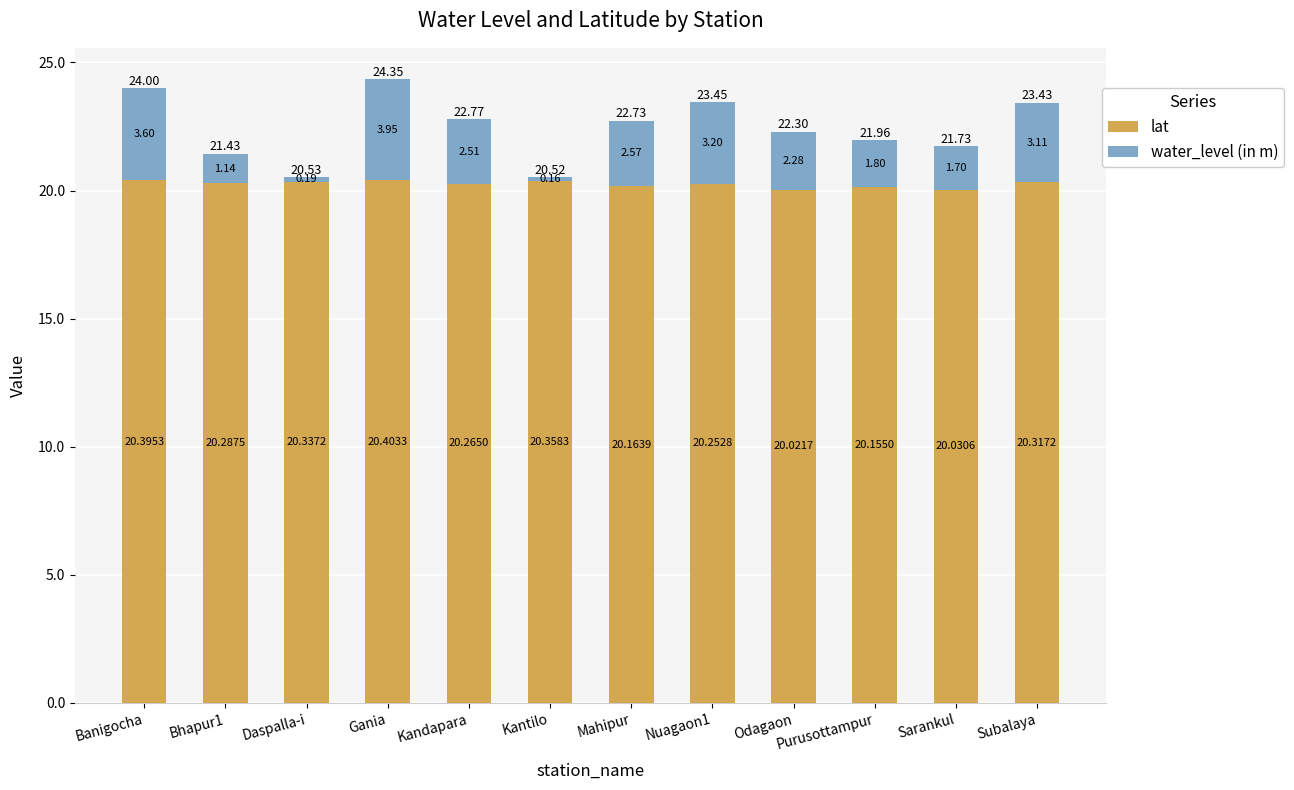

How many bars are there in total?

12